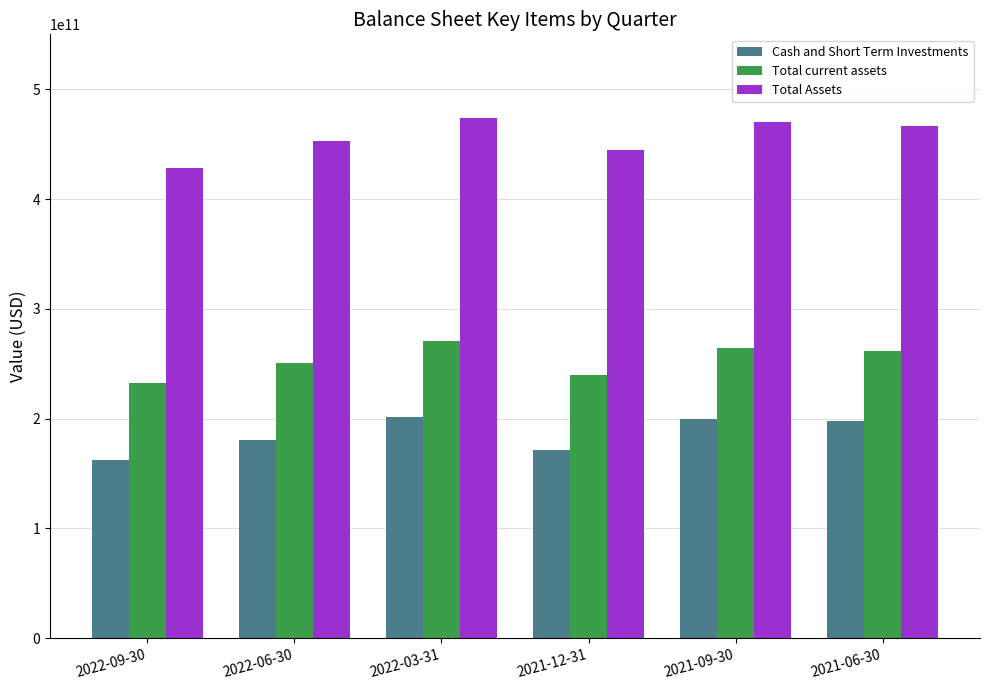

Rank the series at 2022-03-31 from highest to lowest value.

Total Assets, Total current assets, Cash and Short Term Investments